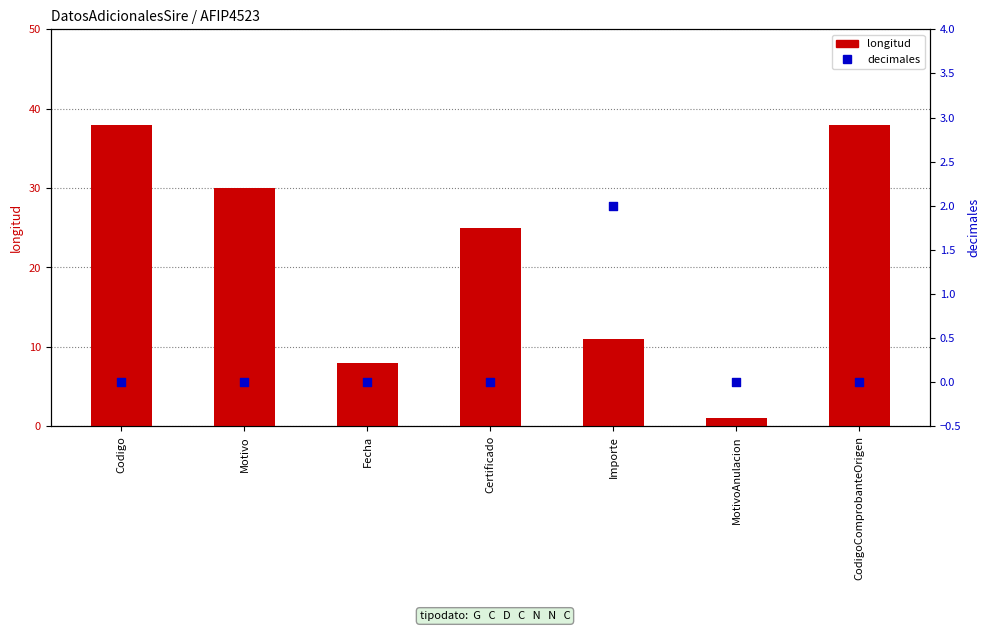

Which series has the largest total across all categories?

longitud